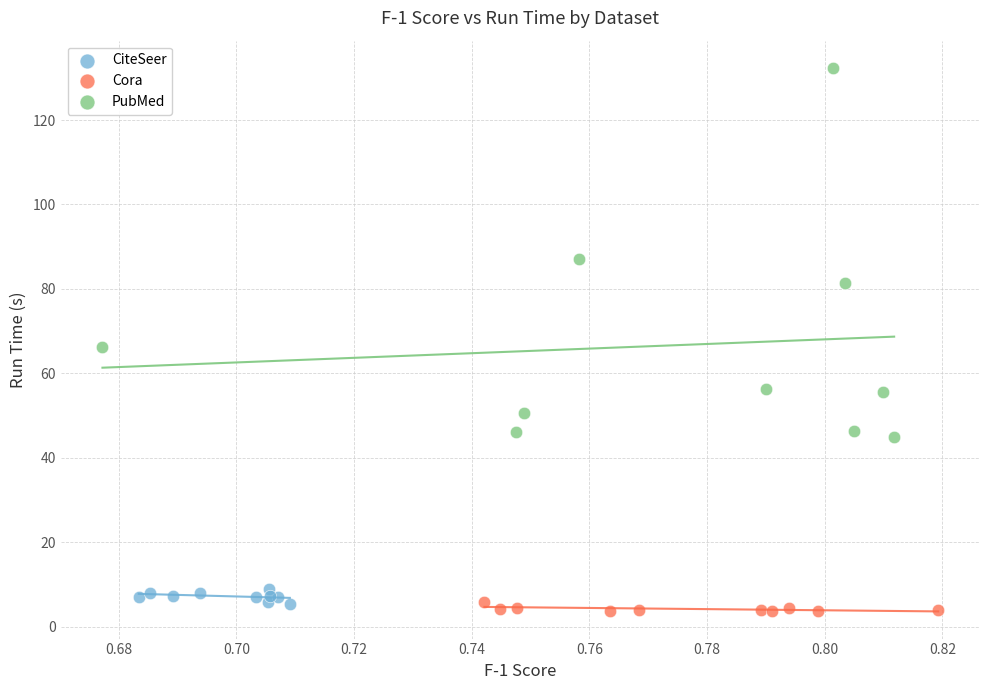

Which series has the widest spread of Y values?

PubMed